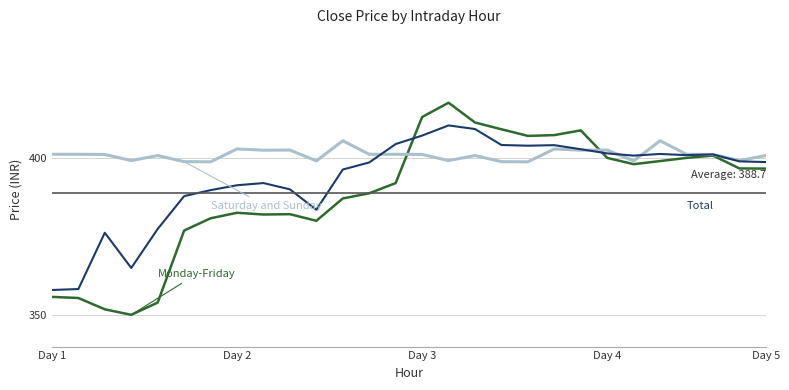

What is the spread (max minus min) of values at Day 4?

2.5